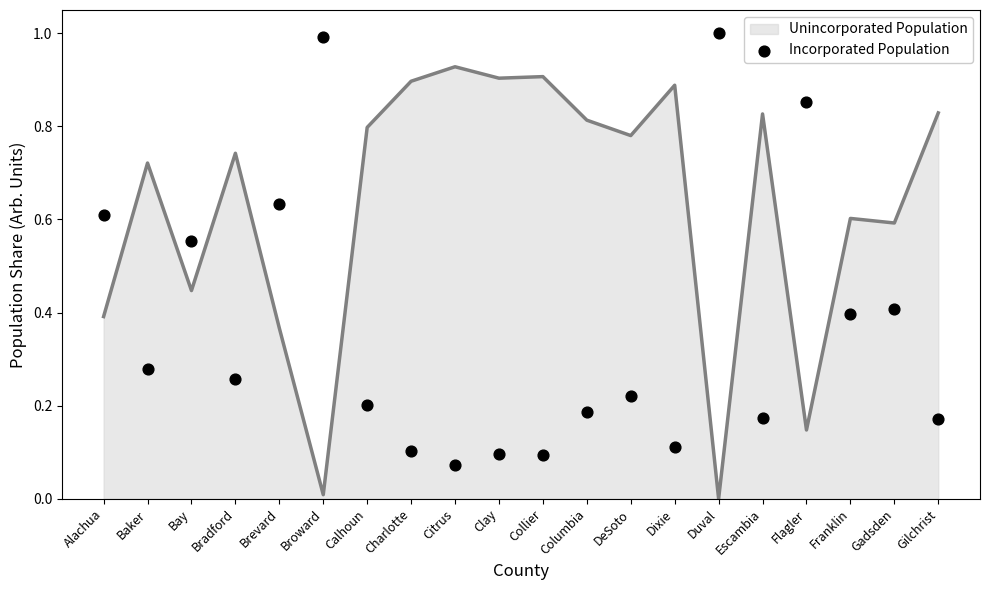

What is the change in value from Alachua to Franklin?

-0.2